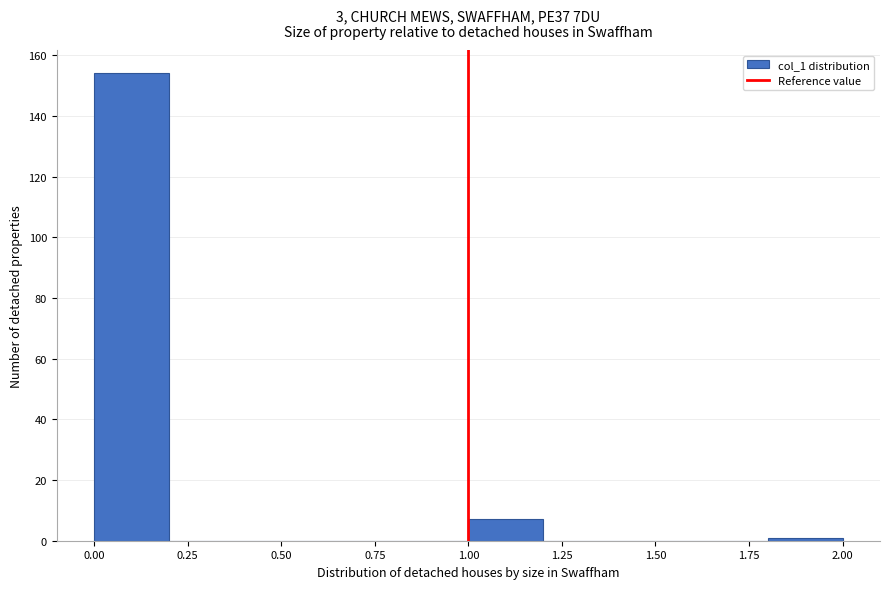

Reading left to right, list every bar in this chart as the range it spans on the x-axis followed by its height. The values are not printed on the chart, so give them approximately, as read against the axis.

0.0 to 0.2: 154
0.2 to 0.4: 0
0.4 to 0.6: 0
0.6 to 0.8: 0
0.8 to 1.0: 0
1.0 to 1.2: 8
1.2 to 1.4: 0
1.4 to 1.6: 0
1.6 to 1.8: 0
1.8 to 2.0: under 2